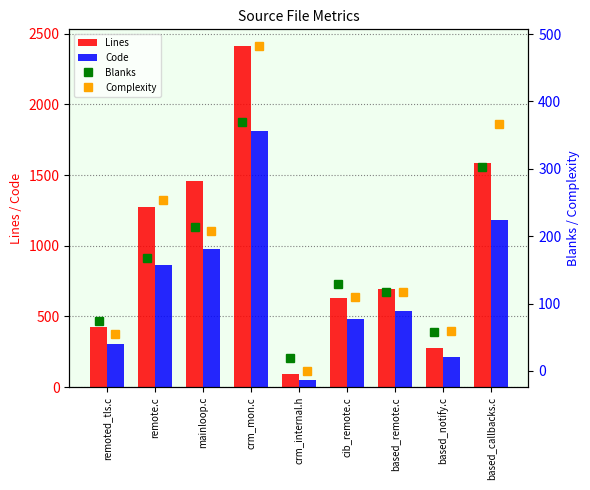

What is the maximum value for Lines?

2411